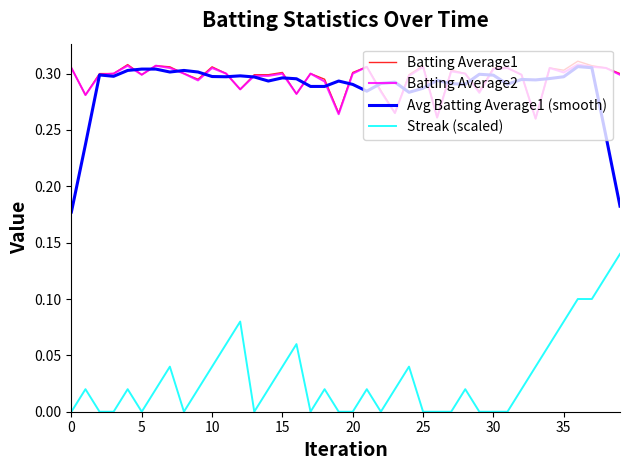

True or false: Batting Average1 and Streak (scaled) cross at least once.

False